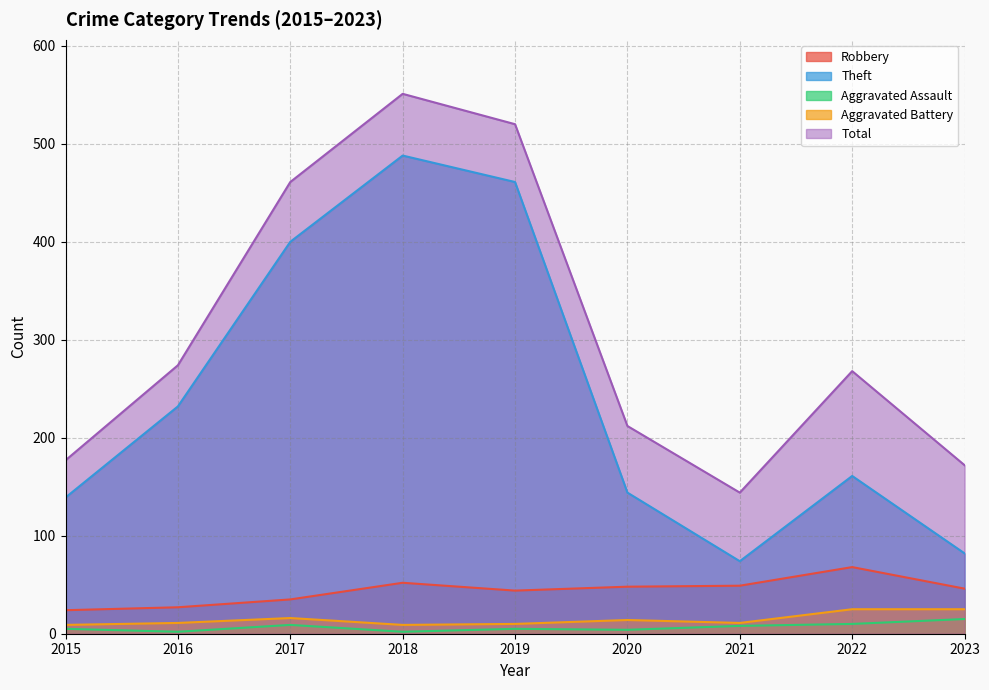

How many lines are shown in the chart?

5